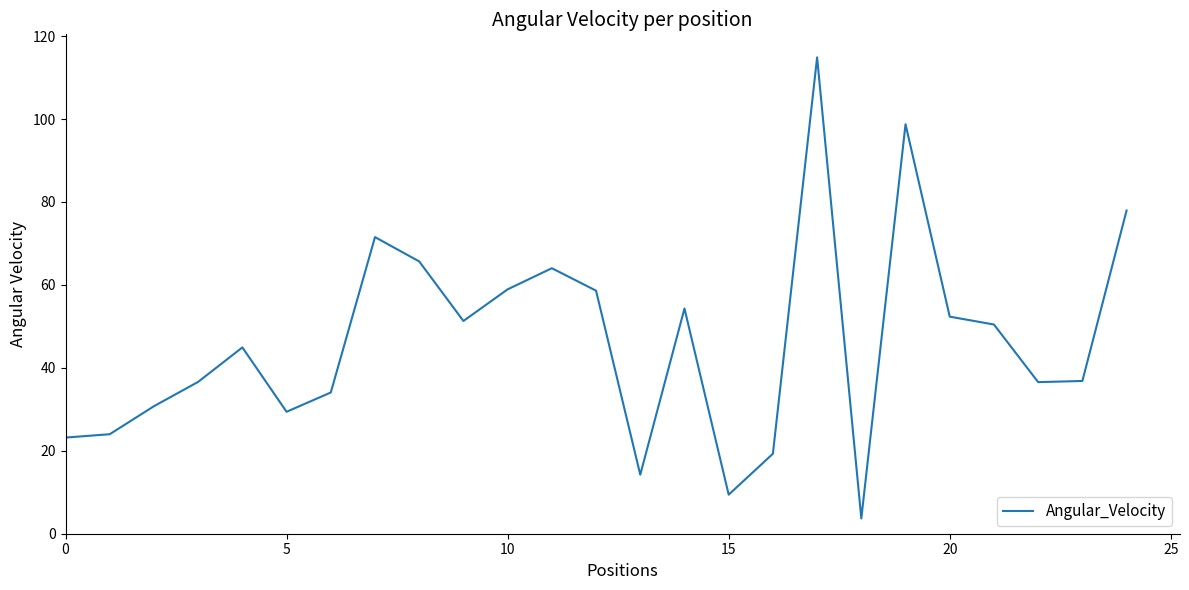

What is the average value?

46.5